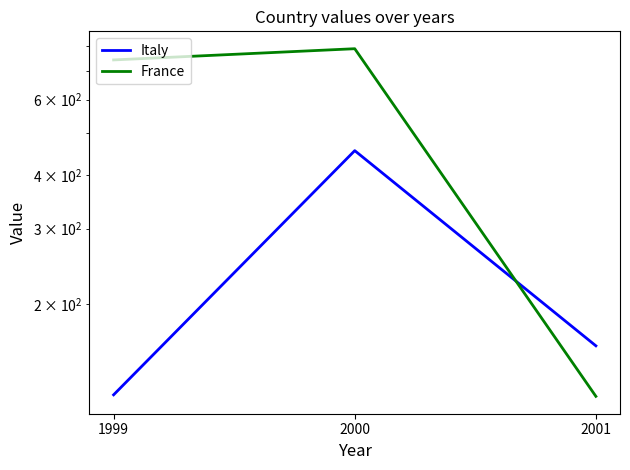

List the series in order of their overall mean, highest first.

France, Italy